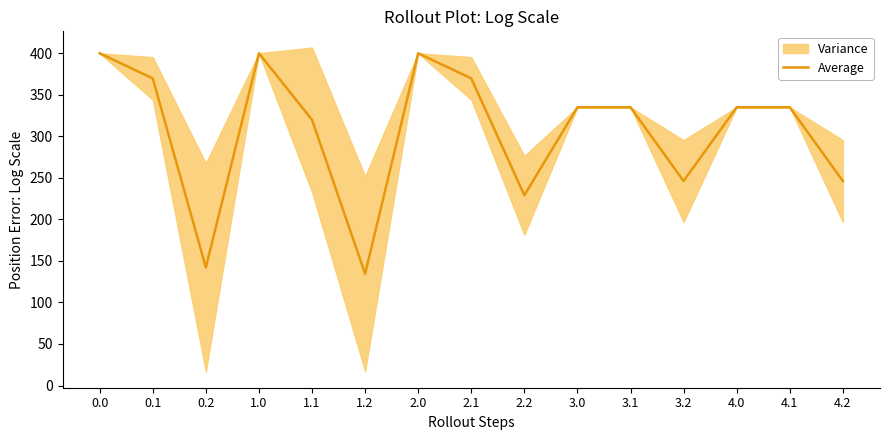

What is the difference between the maximum and minimum values?

265.4